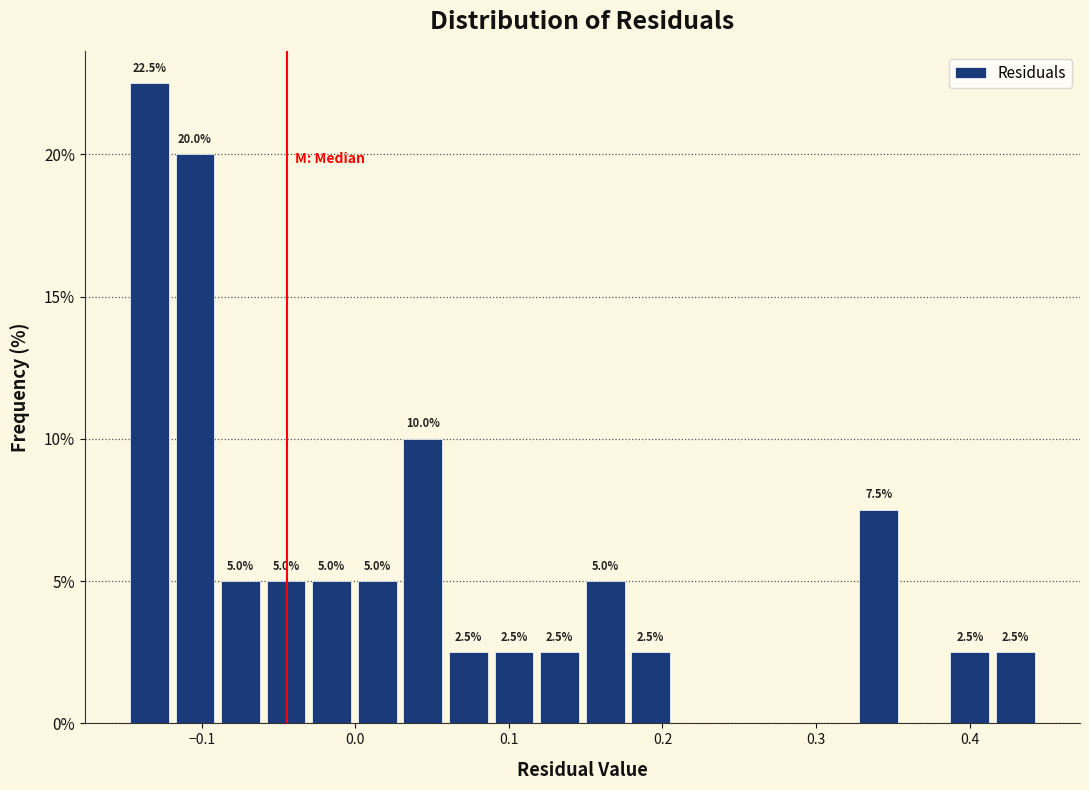

Around what value on the x-axis is the tallest bar? Give the approximate position of its centre, as read against the axis.

-0.13